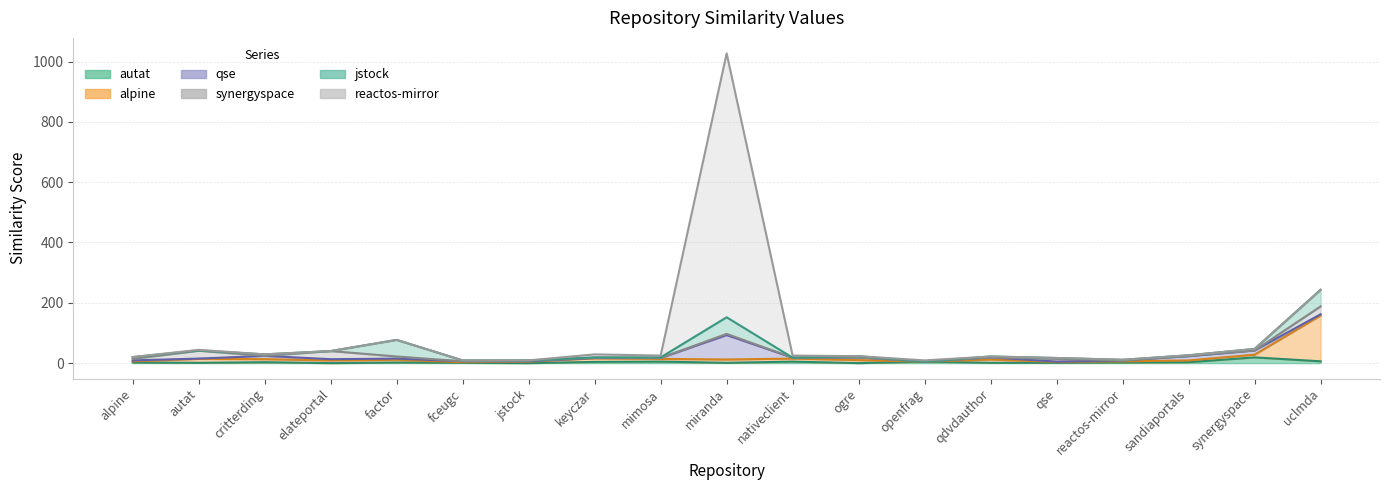

At which category is the sum across all series the highest?

miranda.csv